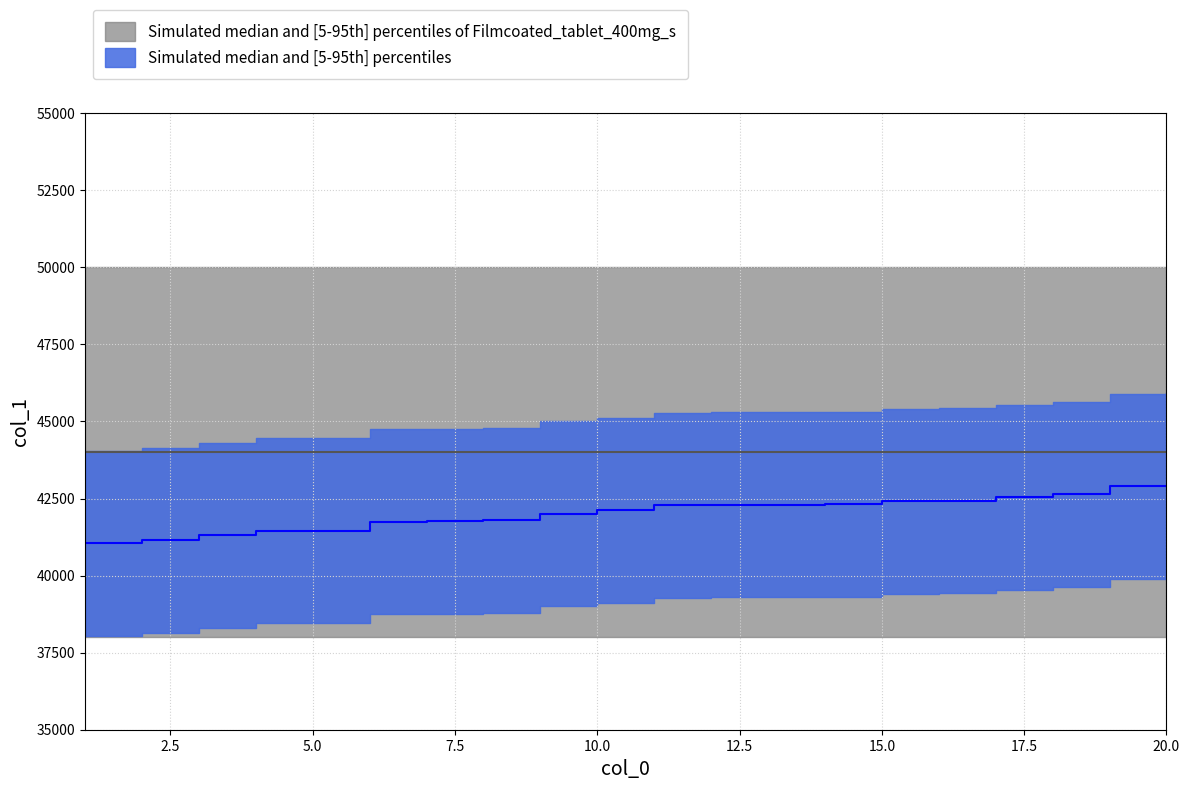

Rank the categories by value from highest to lowest.

20, 19, 18, 17, 16, 15, 14, 13, 12, 11, 10, 9, 8, 7, 6, 5, 4, 3, 2, 1